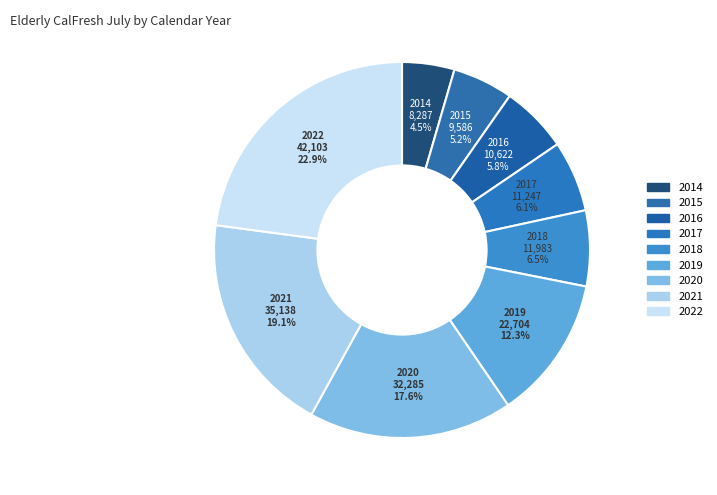

What percentage do 2015 and 2016 together represent?

11.0%